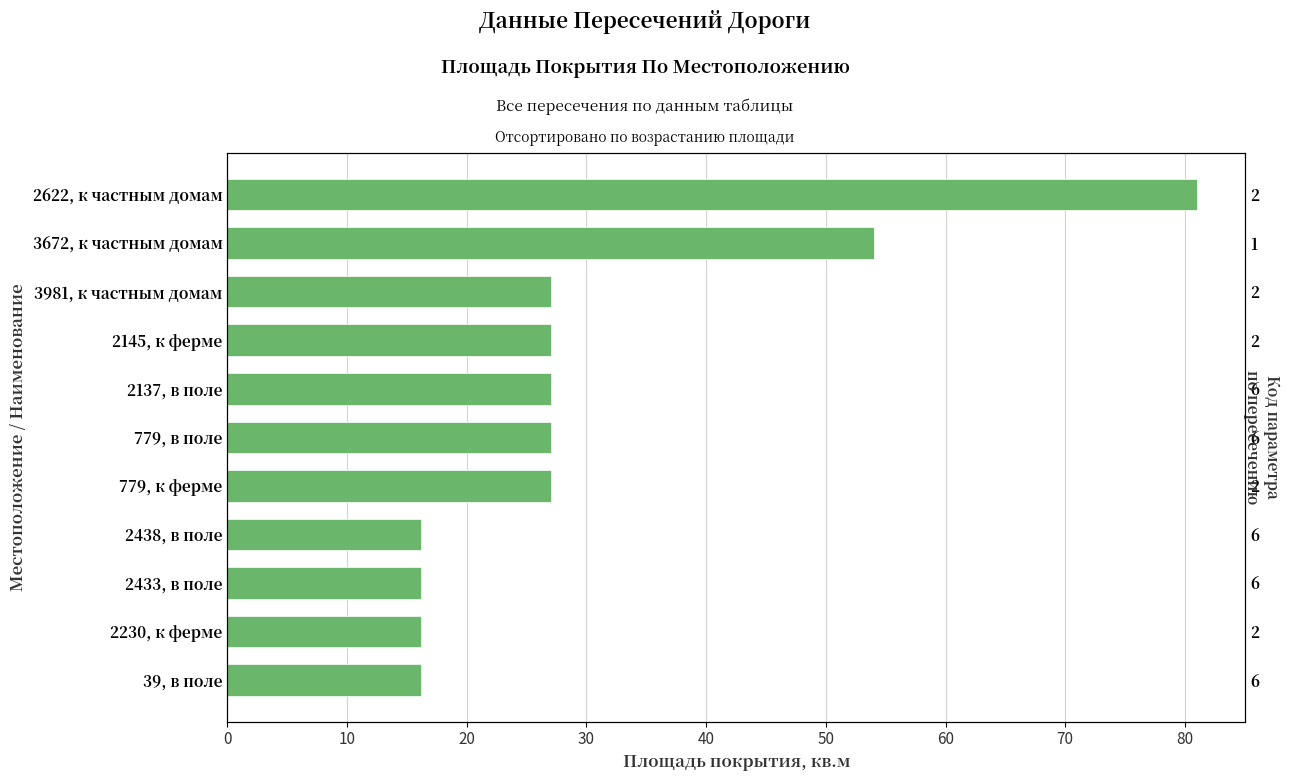

How many distinct data groups are displayed?

1